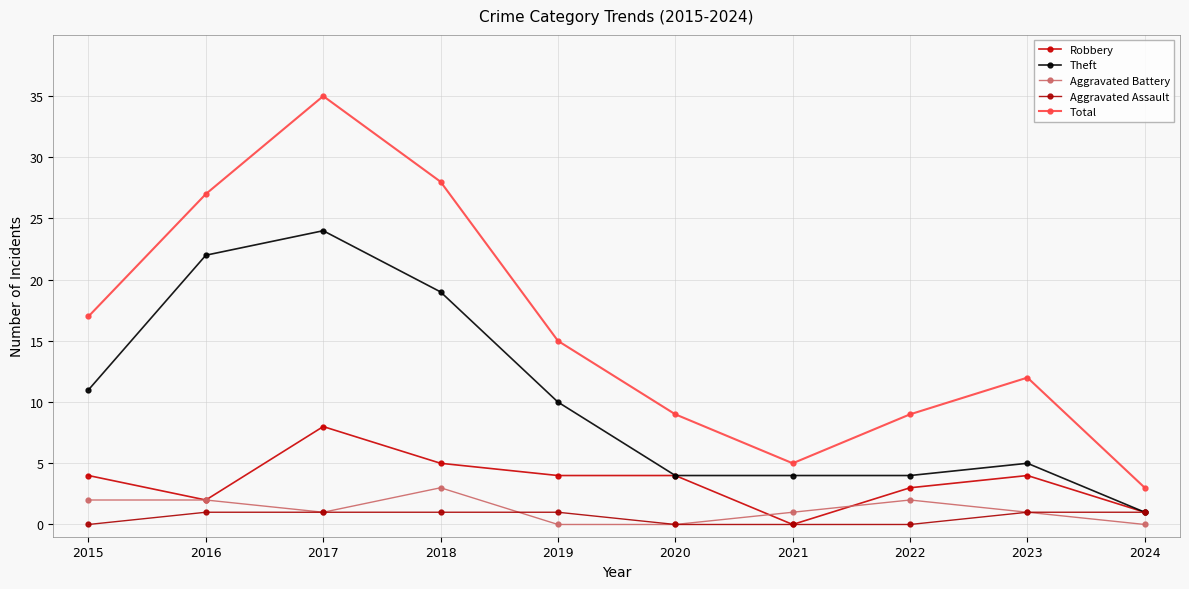

What is the value of the Robbery point at the 2nd from the left?

2